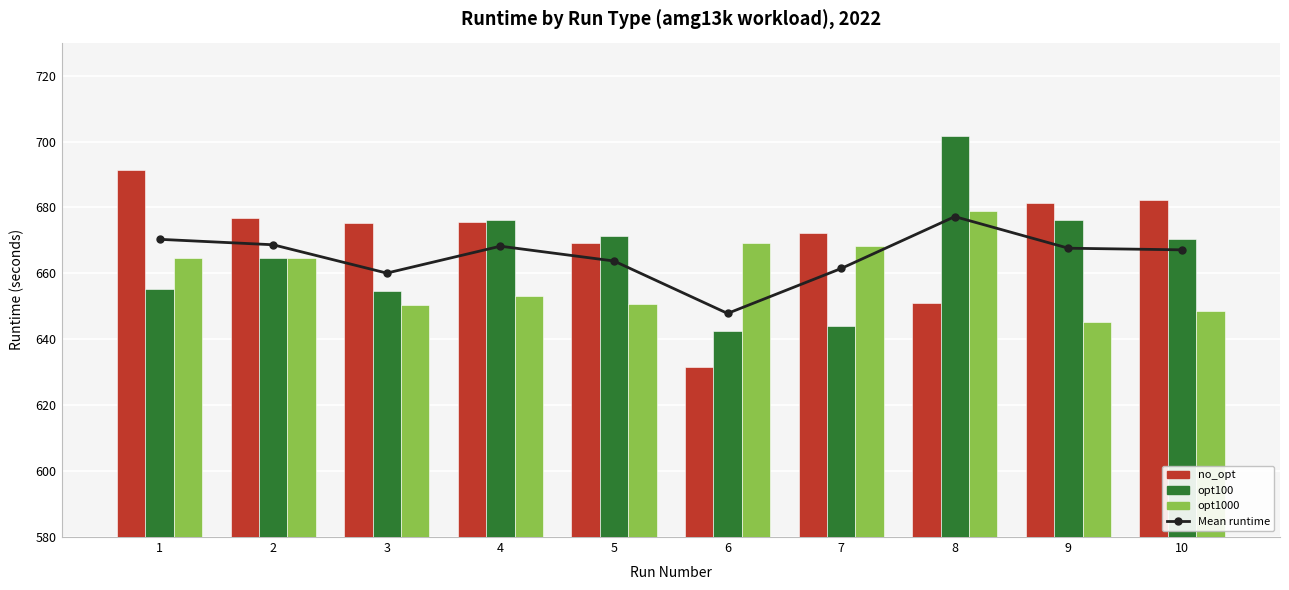

The value of National average at 9 is 667.6. True or false?

True